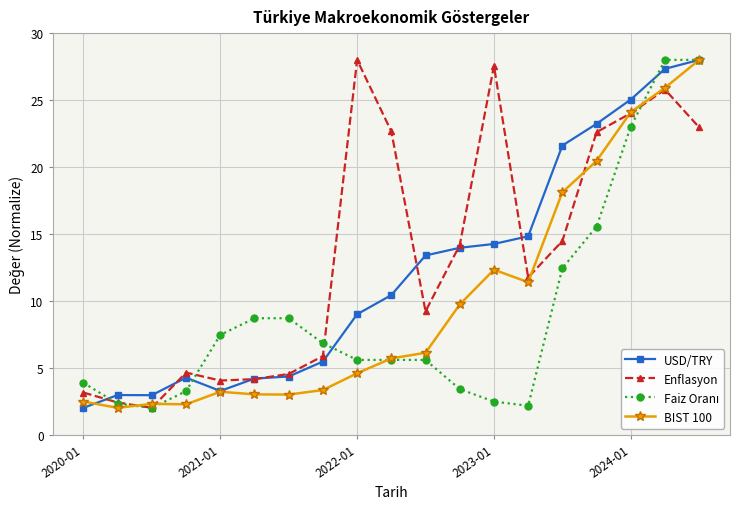

True or false: BIST 100 has more than 1 interior local peaks.

True